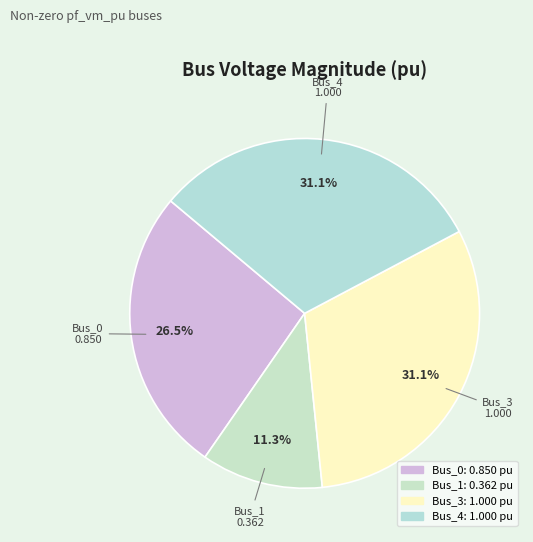

Is the sum of Bus_1 and Bus_4 greater than half?

No